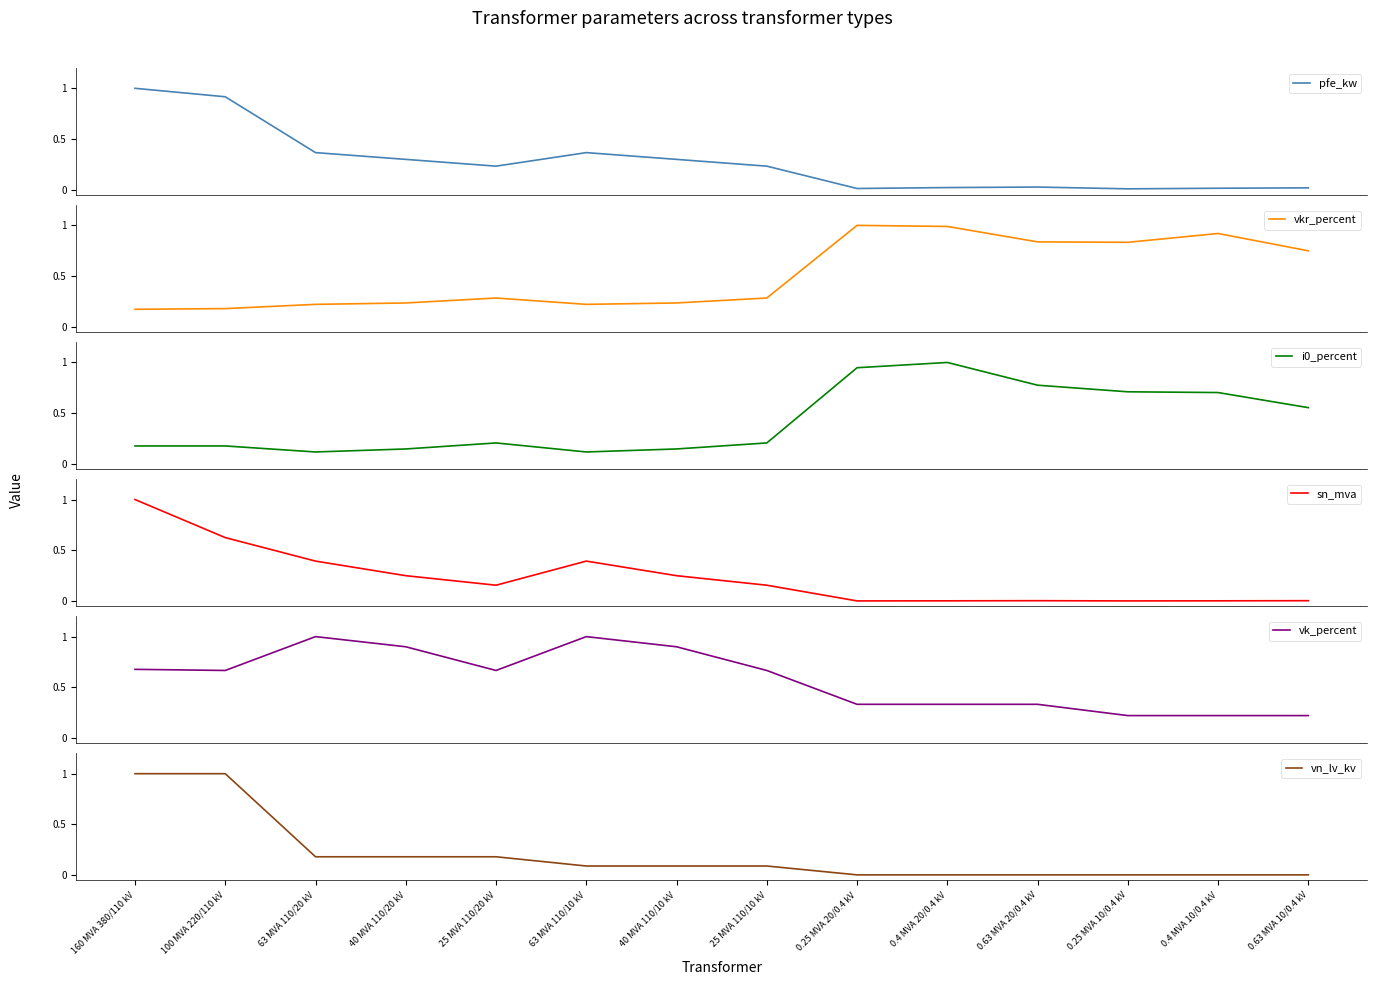

Which category has the highest value across all series?

160 MVA 380/110 kV